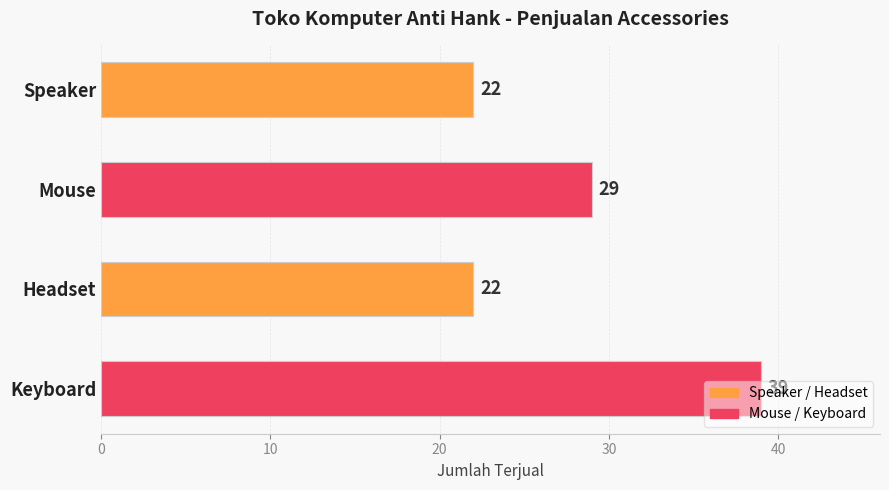

What is the change in value from Headset to Keyboard?

+17